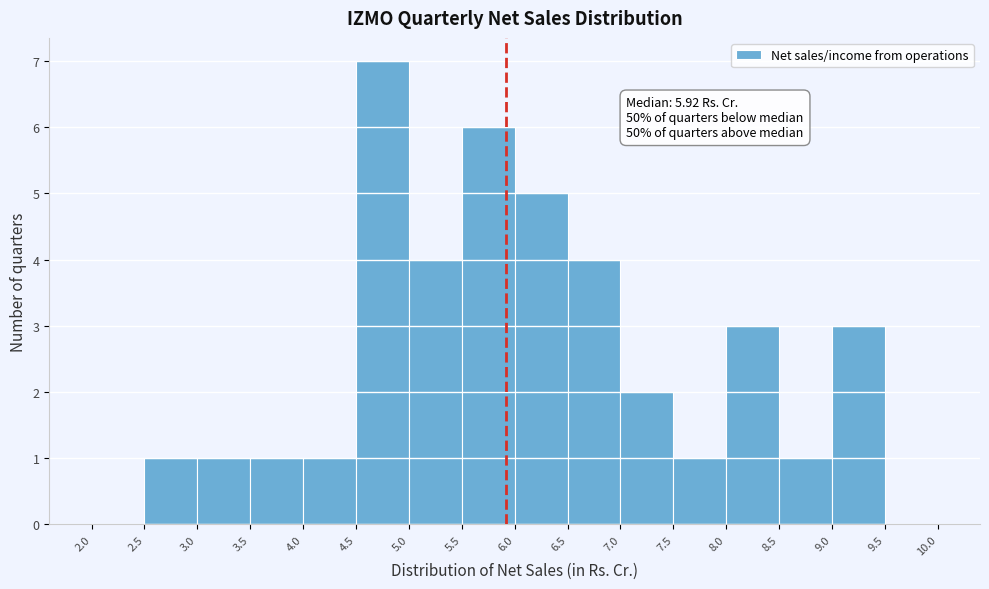

Over which range of the x-axis is the bar tallest?

4.5 to 5.0